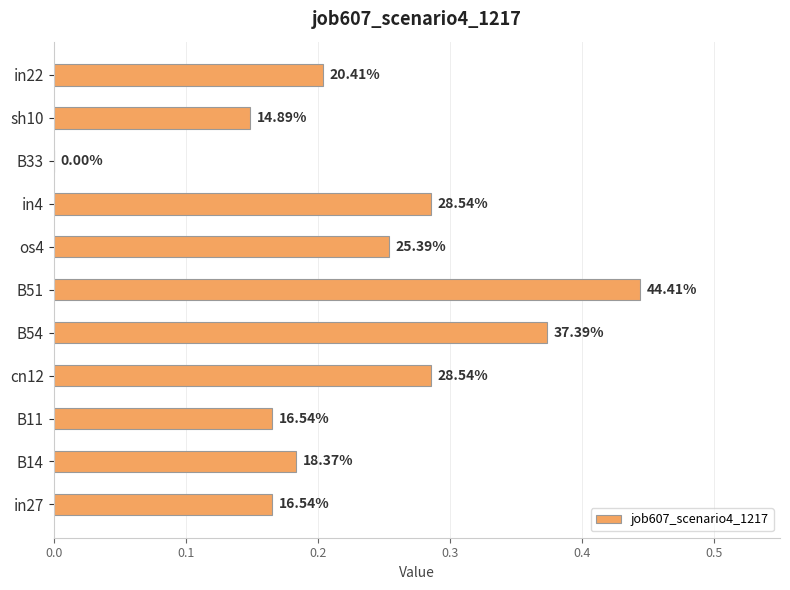

What is the average value?

0.2